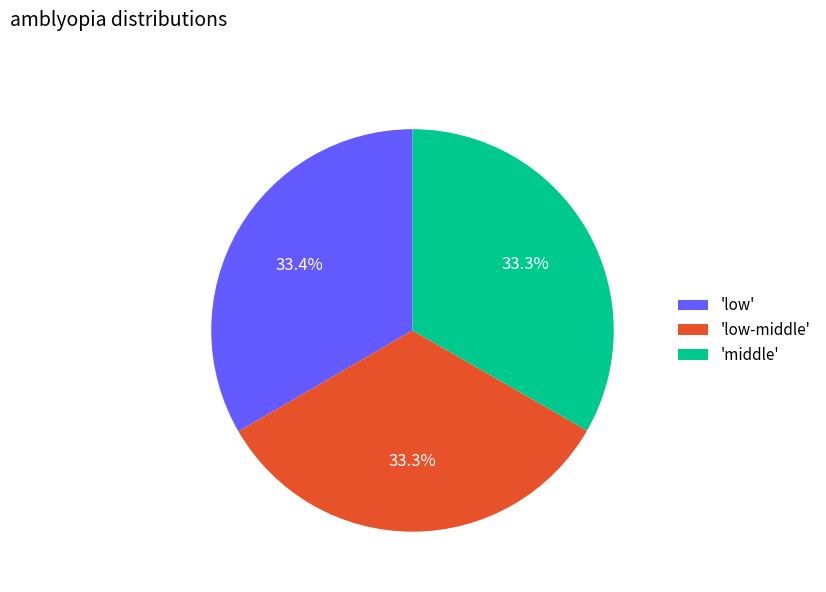

Is there any slice that represents more than half of the pie?

No